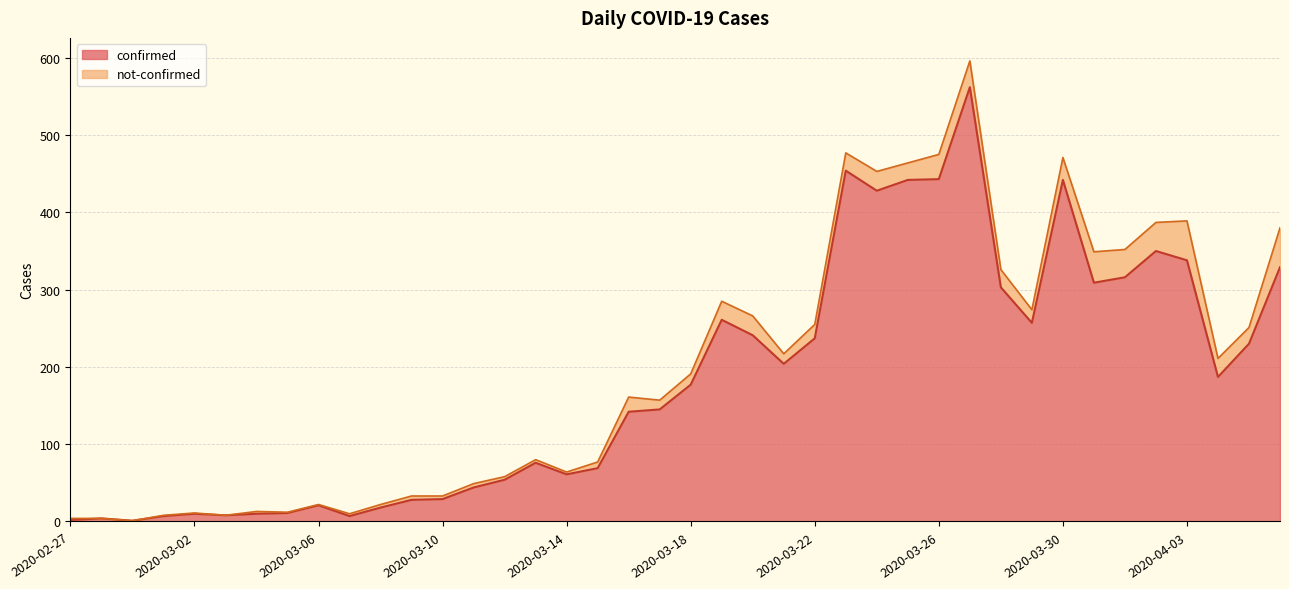

Reading left to right, what are all the values shown in this chart?

2	4	1	7	10	8	10	11	21	7	18	28	29	44	54	76	61	69	142	145	177	261	241	204	237	454	428	442	443	562	303	257	442	309	316	350	338	187	230	329